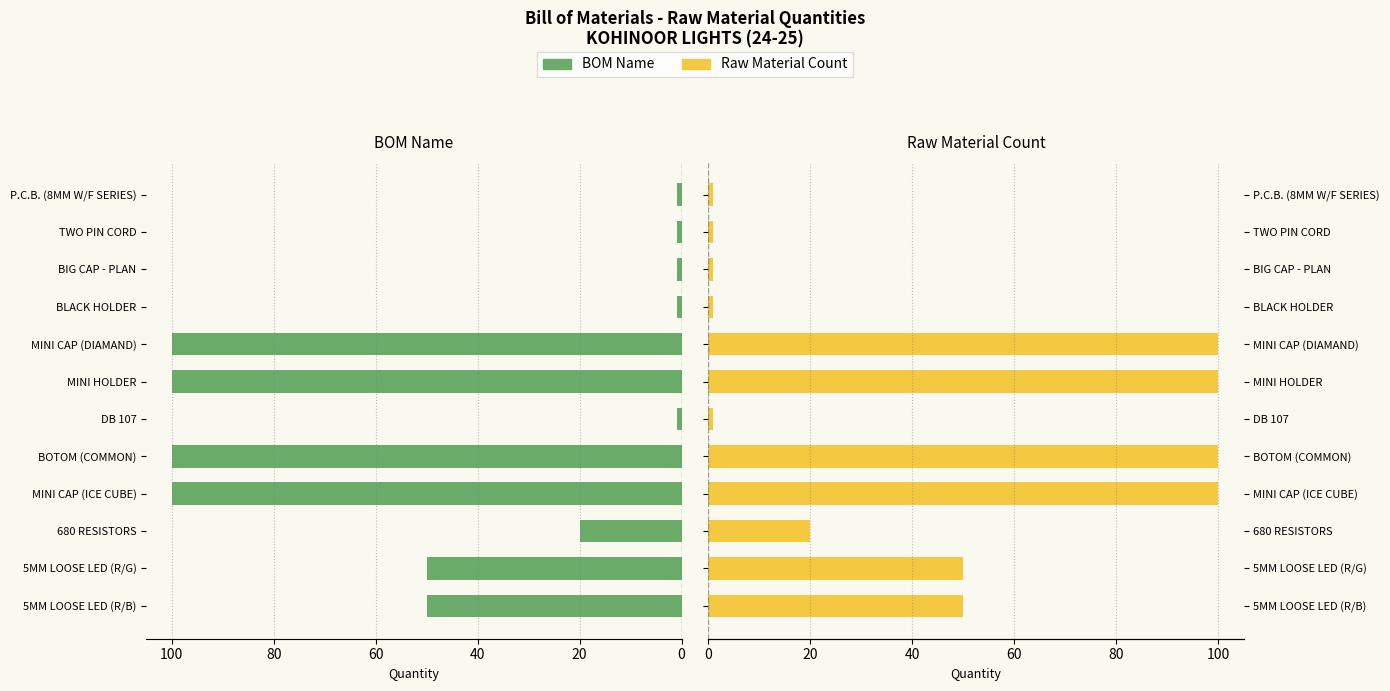

What is the difference between the maximum and minimum values in the BOM Name series?

99